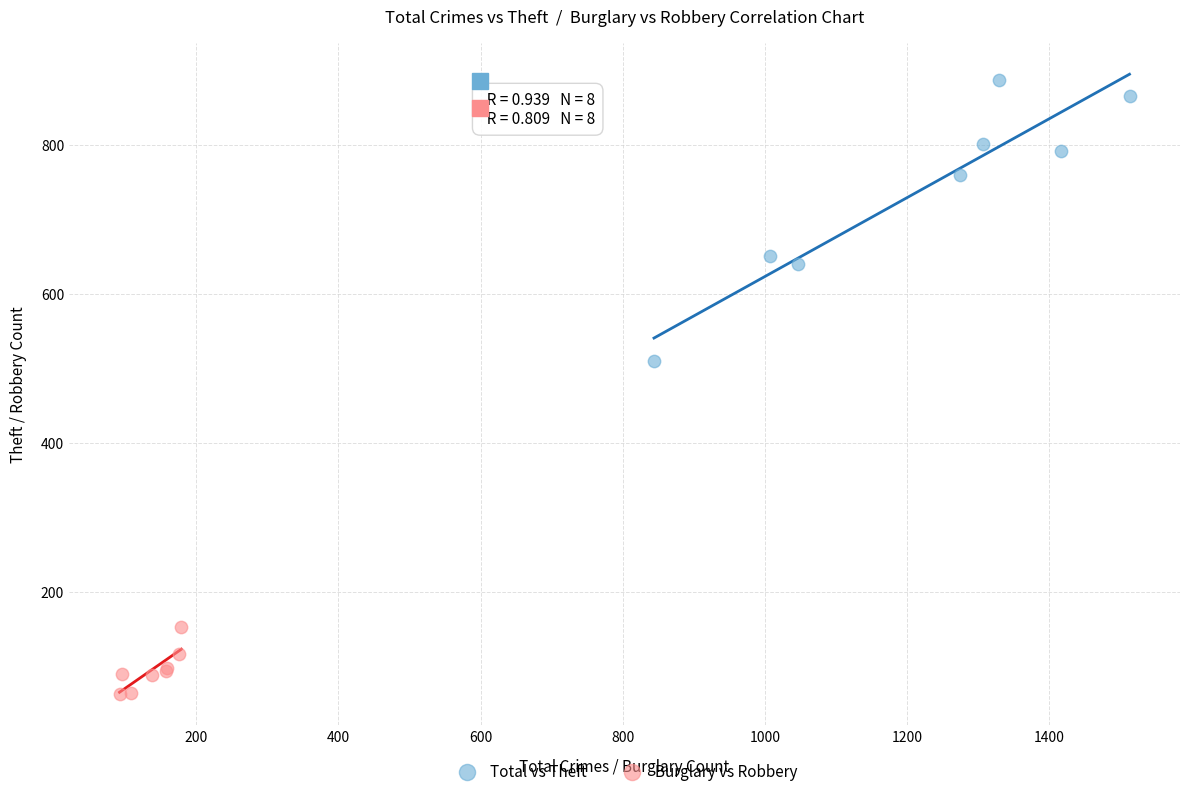

Which series contains the highest Y value?

Total vs Theft